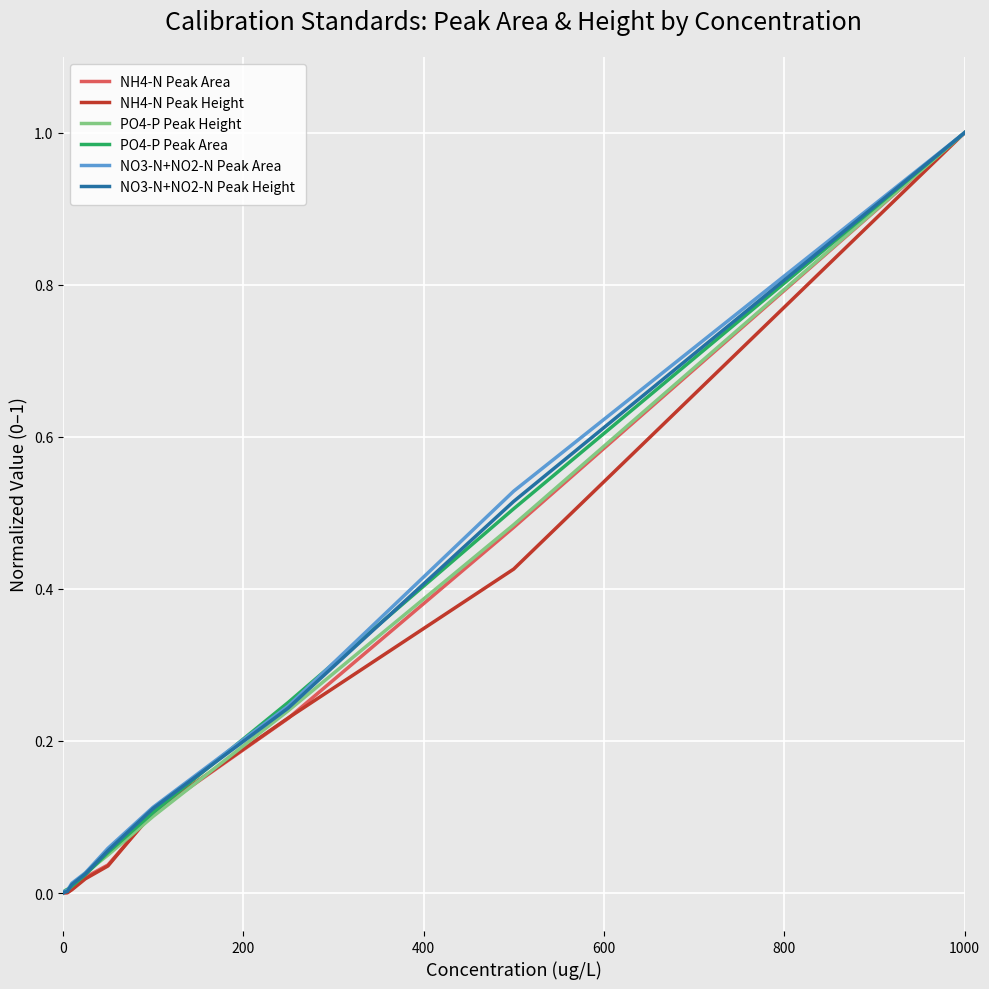

What is the difference between the maximum and second lowest values in the NO3-N+NO2-N Peak Area series?

1.0